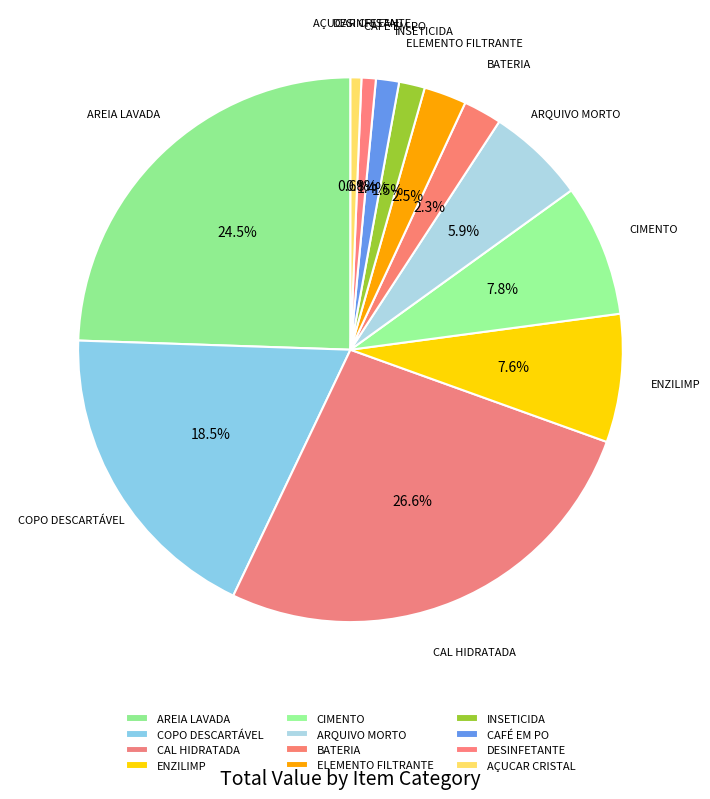

Is the sum of CIMENTO and DESINFETANTE greater than half?

No